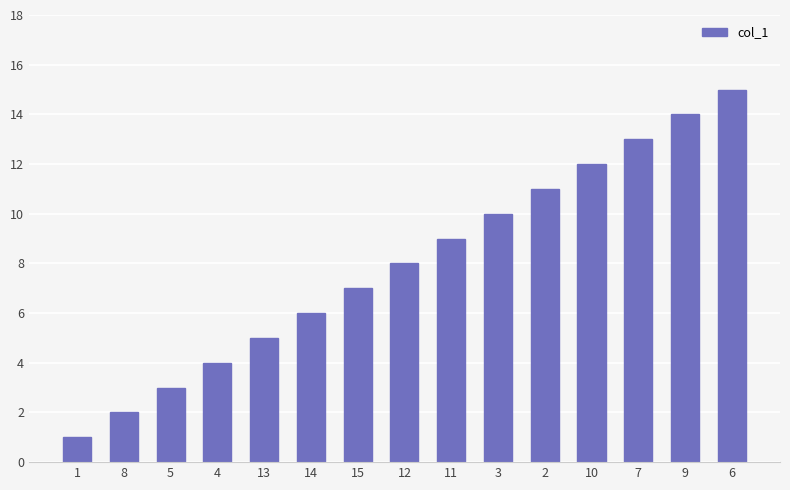

What is the smallest value displayed?

1